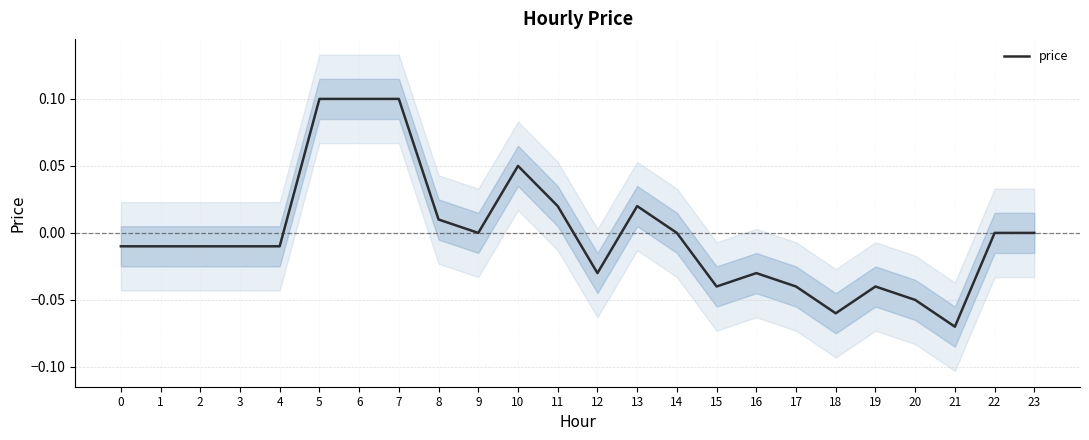

Reading left to right, what are all the values shown in this chart?

-0.0	-0.0	-0.0	-0.0	-0.0	0.1	0.1	0.1	0.0	0.0	0.1	0.0	-0.0	0.0	0.0	-0.0	-0.0	-0.0	-0.1	-0.0	-0.1	-0.1	0.0	0.0